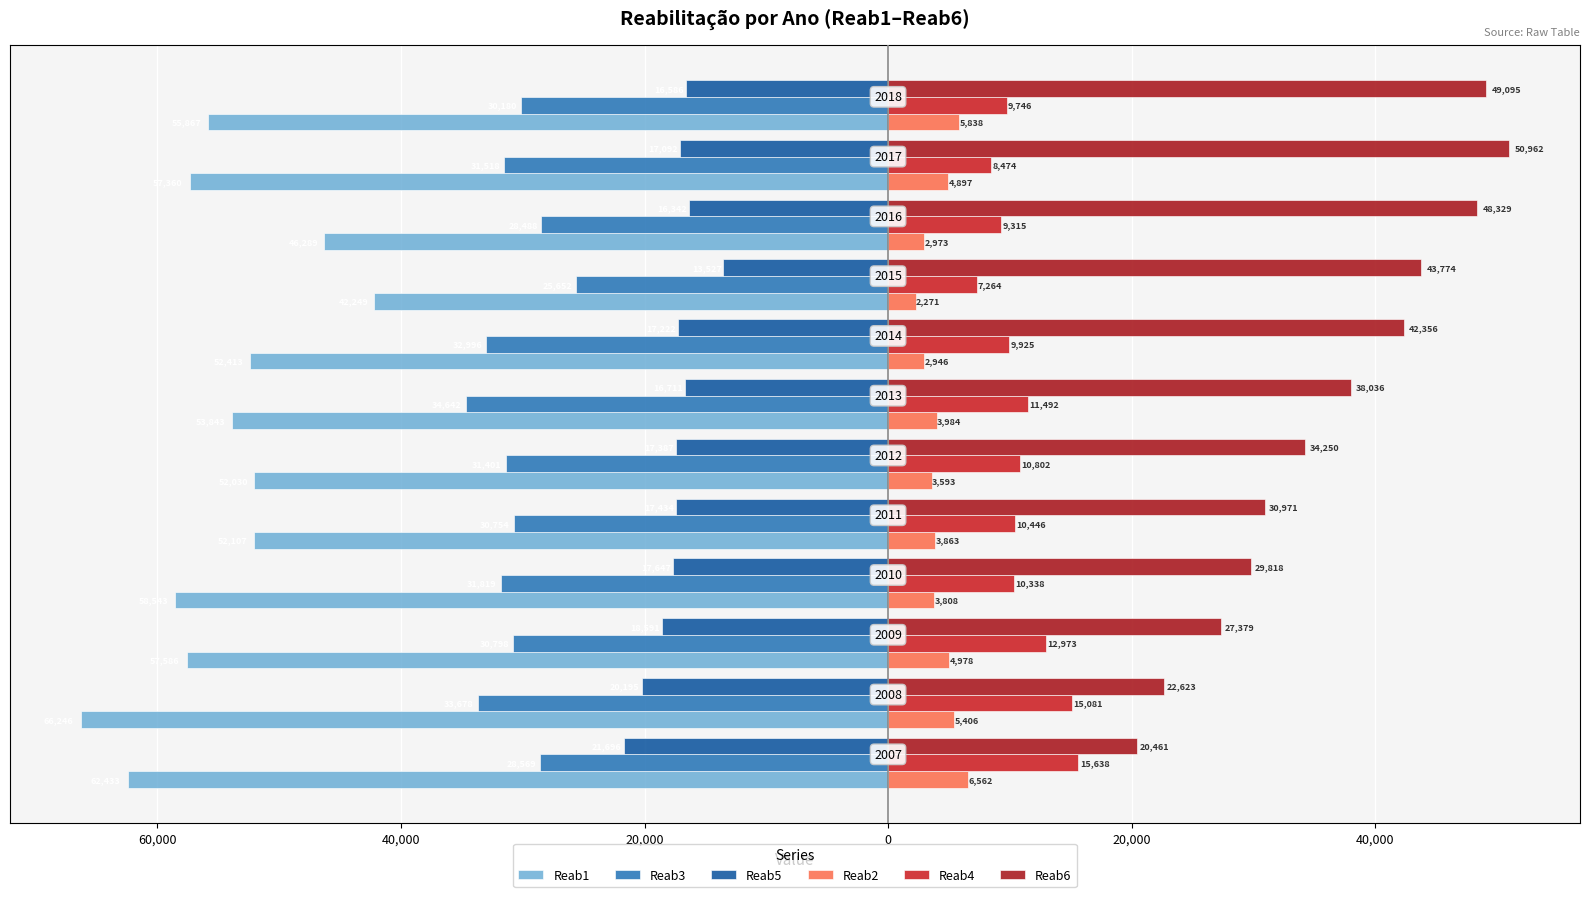

What are all the series names shown in the legend?

Reab1, Reab3, Reab5, Reab2, Reab4, Reab6